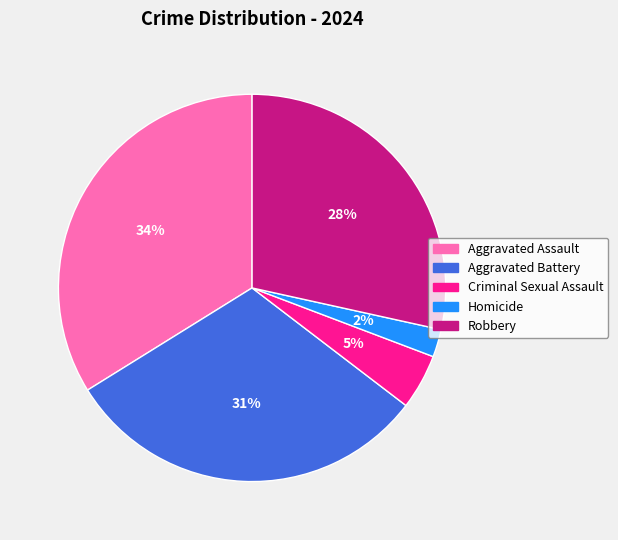

Combined, do Criminal Sexual Assault and Robbery account for over 50%?

No